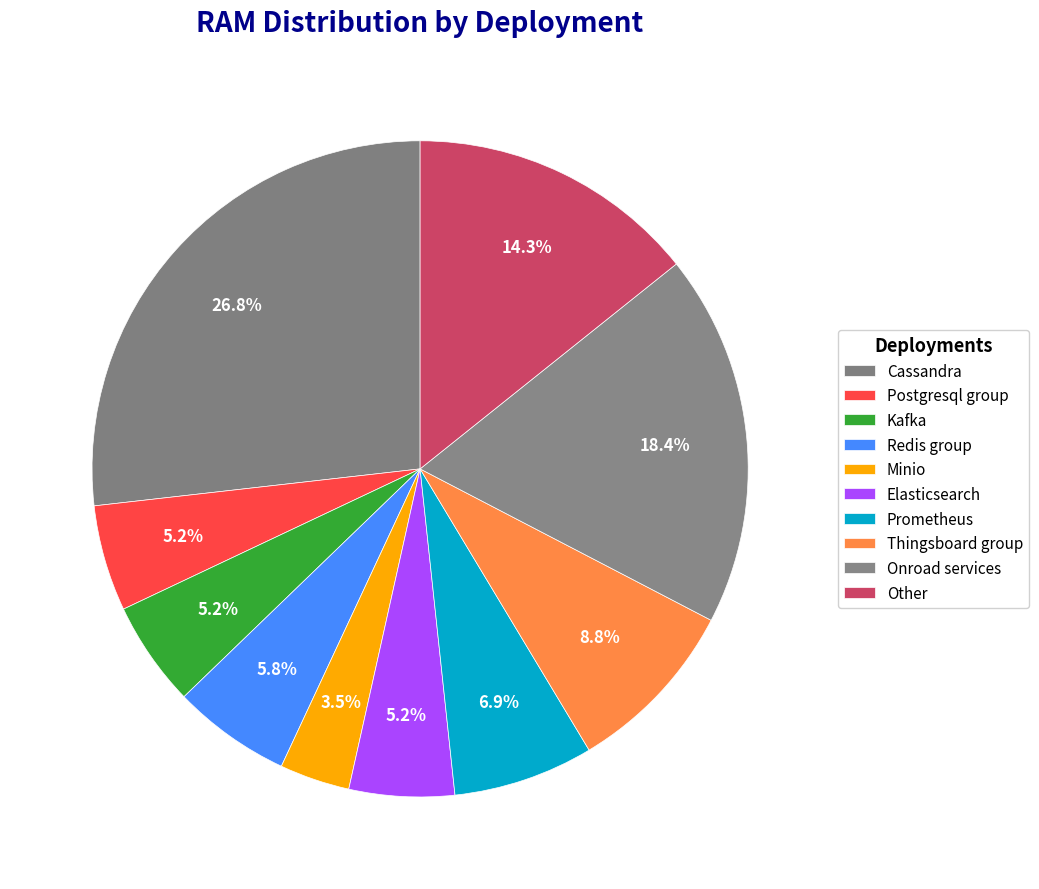

How many segments does this pie chart have?

10